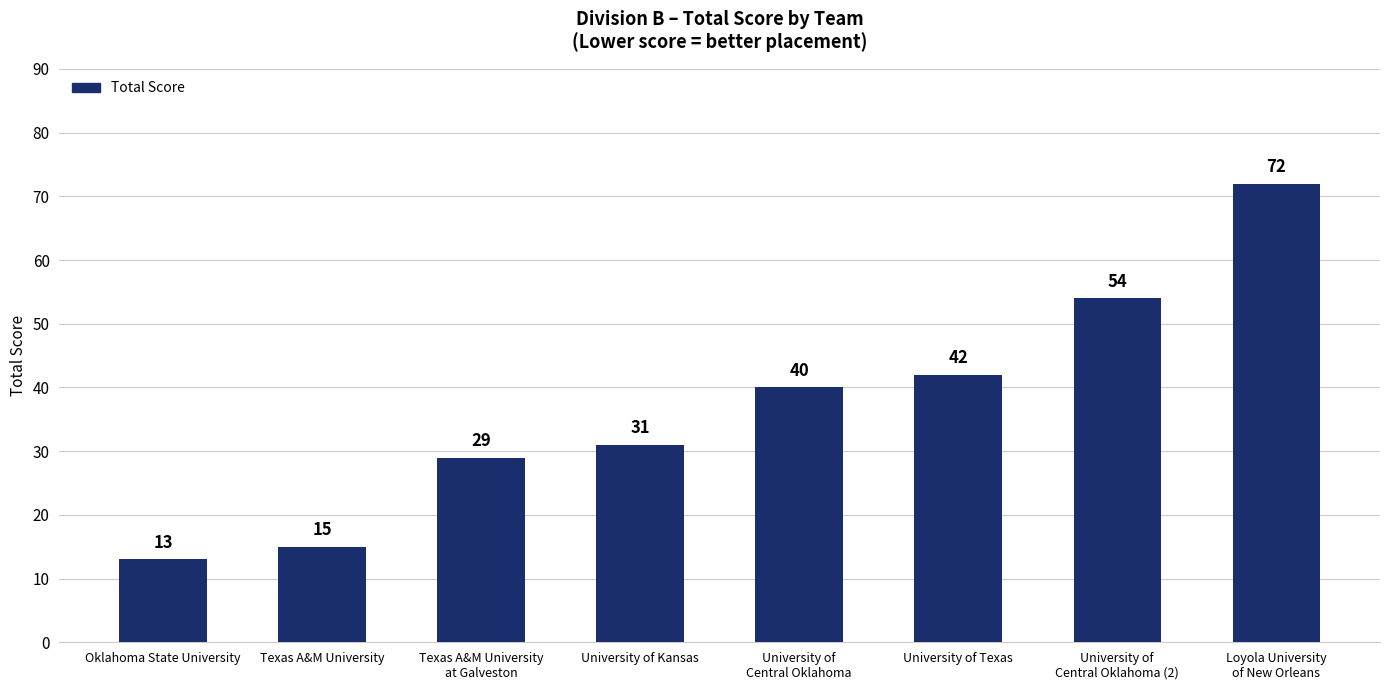

What is the maximum value shown in the chart?

72